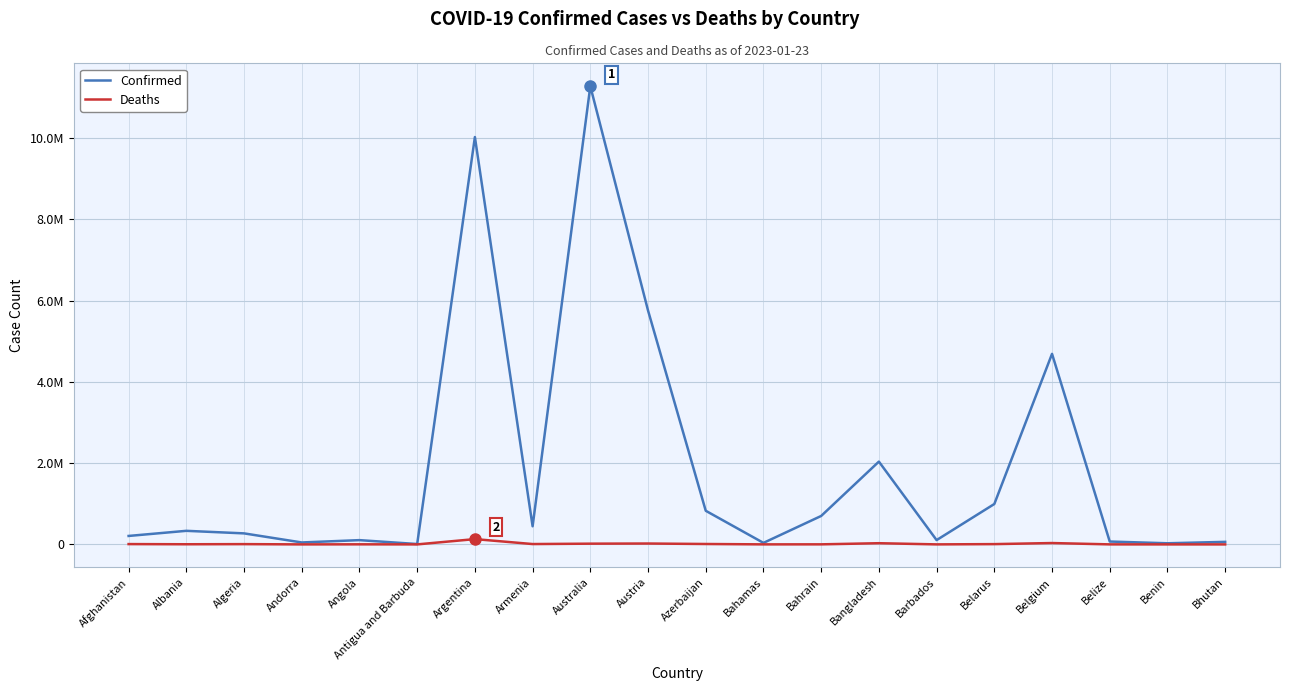

At which category is the sum across all series the highest?

Australia